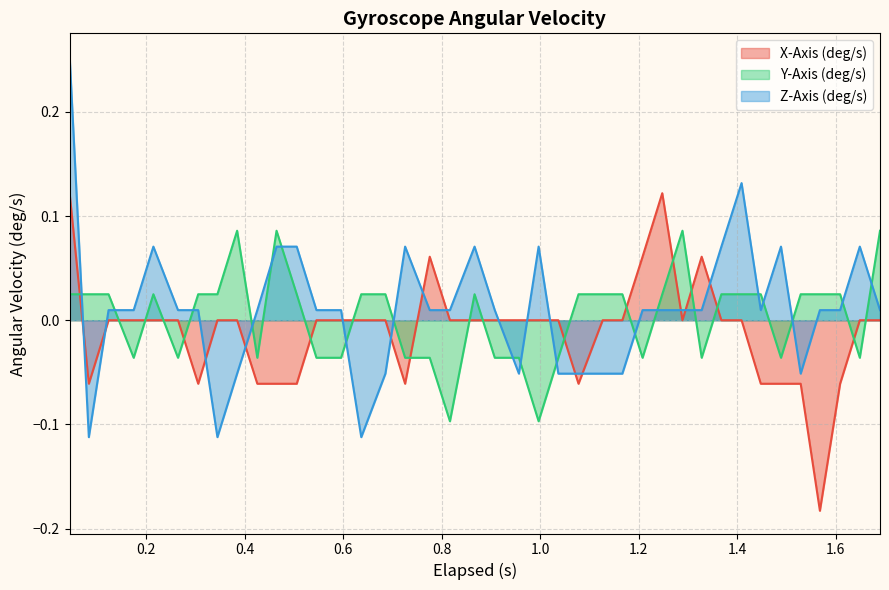

Rank the series by their average value, from lowest to highest.

X-Axis (deg/s), Y-Axis (deg/s), Z-Axis (deg/s)